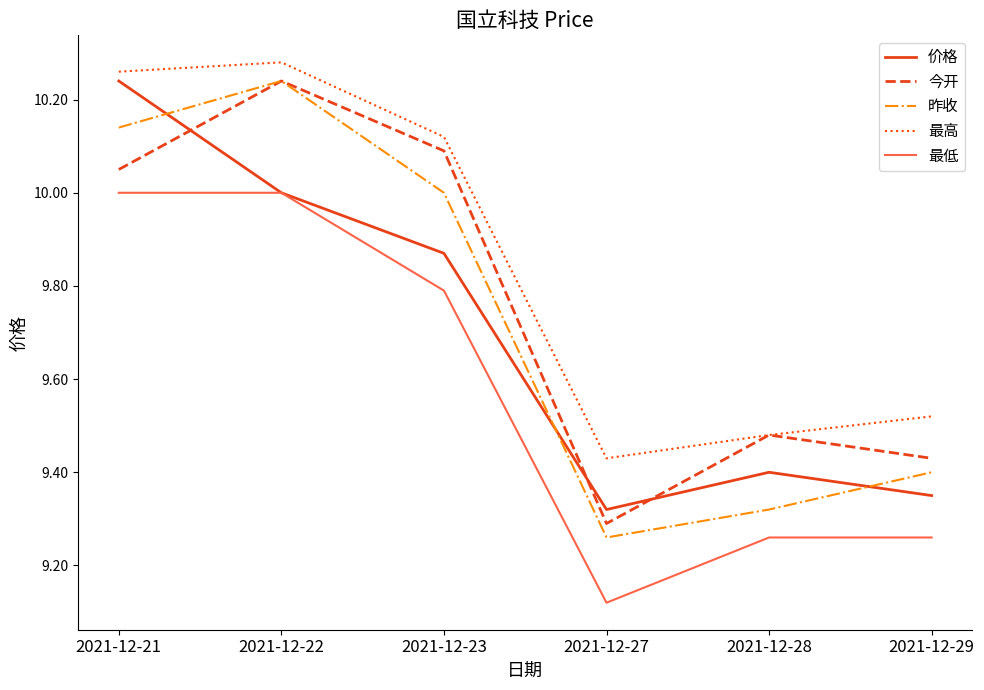

List the labels in order of 最高 value, smallest first.

2021-12-27, 2021-12-28, 2021-12-29, 2021-12-23, 2021-12-21, 2021-12-22